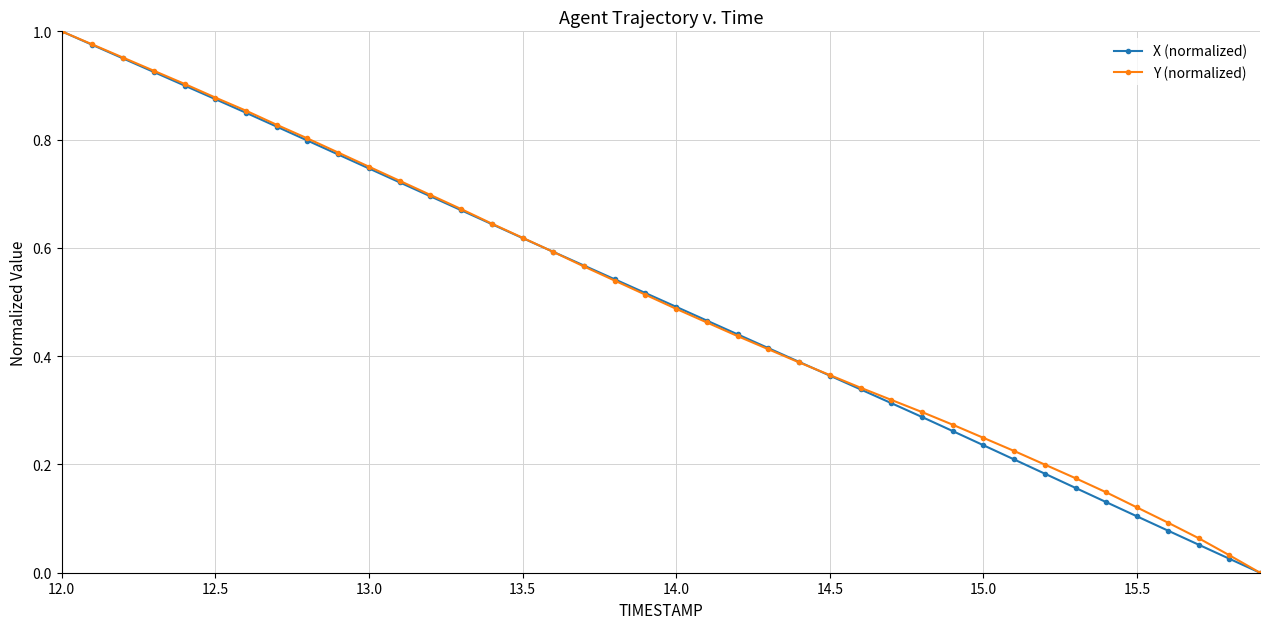

True or false: Y (normalized) has more than 1 points higher than both neighbors.

False